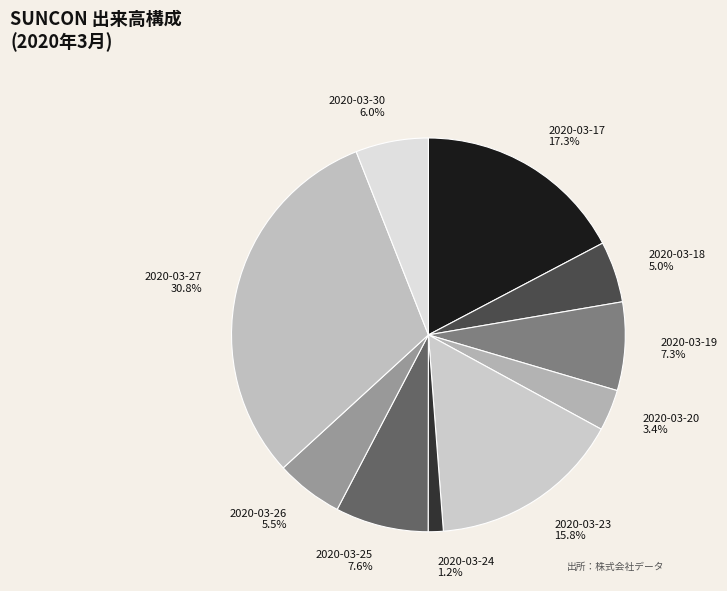

Is the sum of 2020-03-23 and 2020-03-24 greater than half?

No